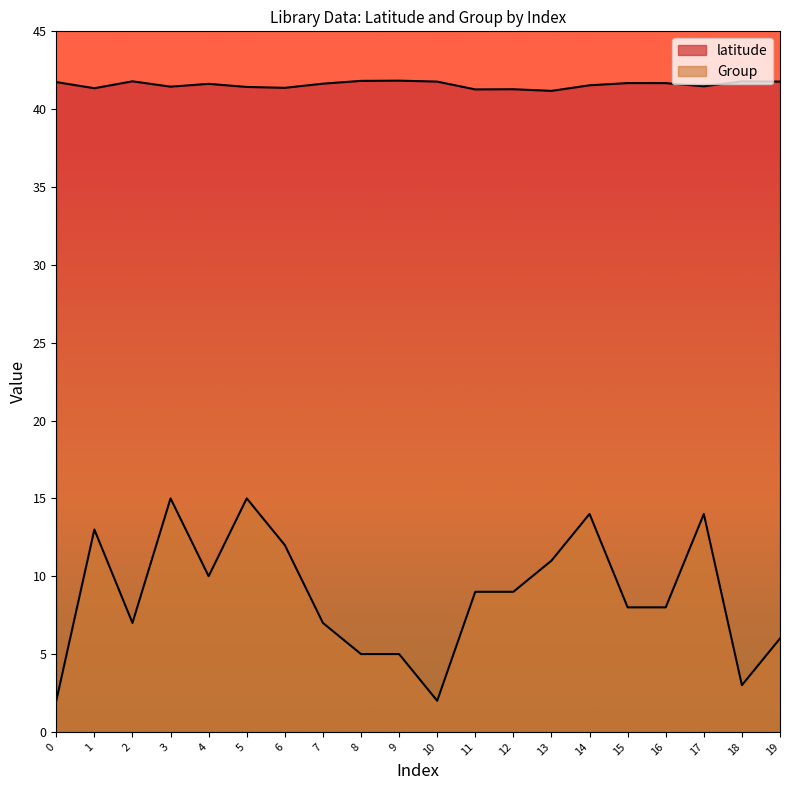

How many interior local peaks does the Group series have?

5